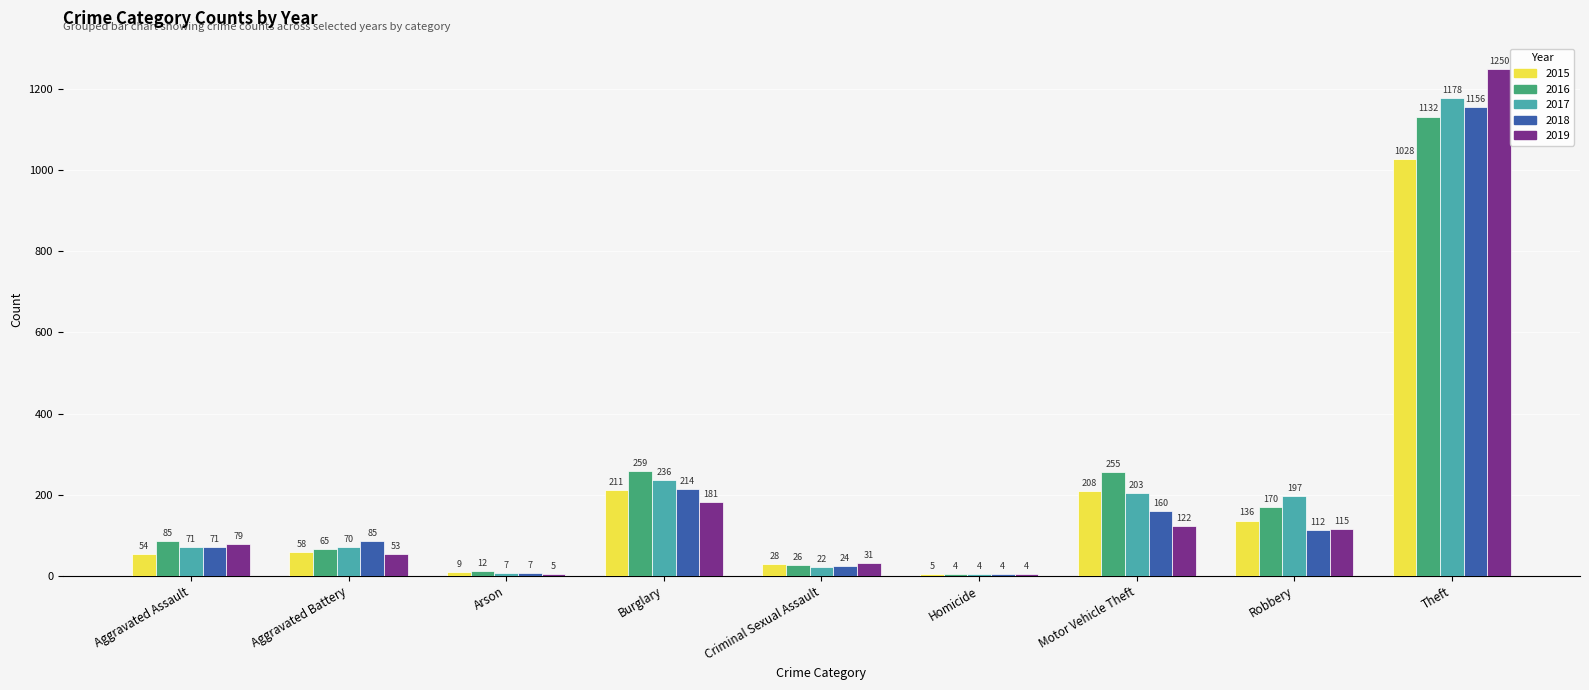

What is the label of the 9th bar from the left?

Theft